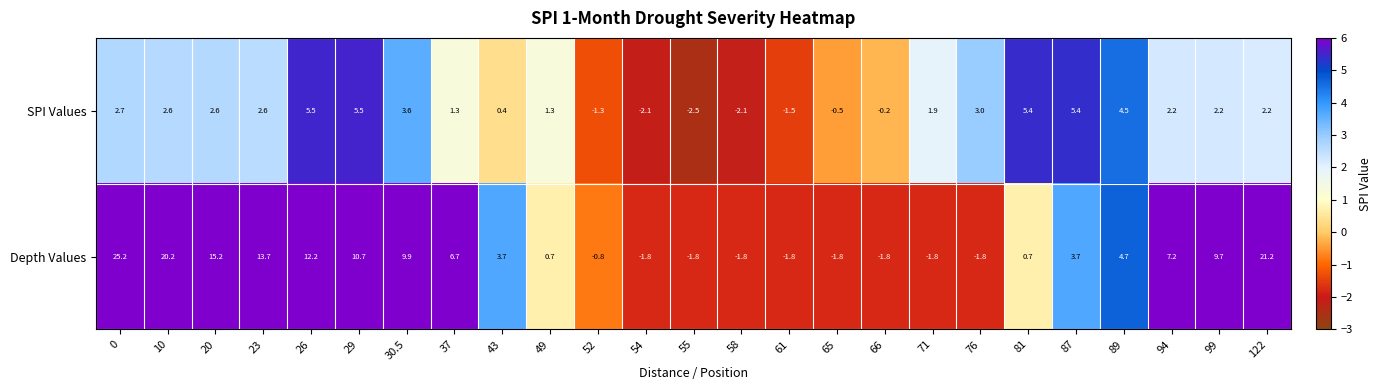

What is the maximum value shown in the chart?

25.2